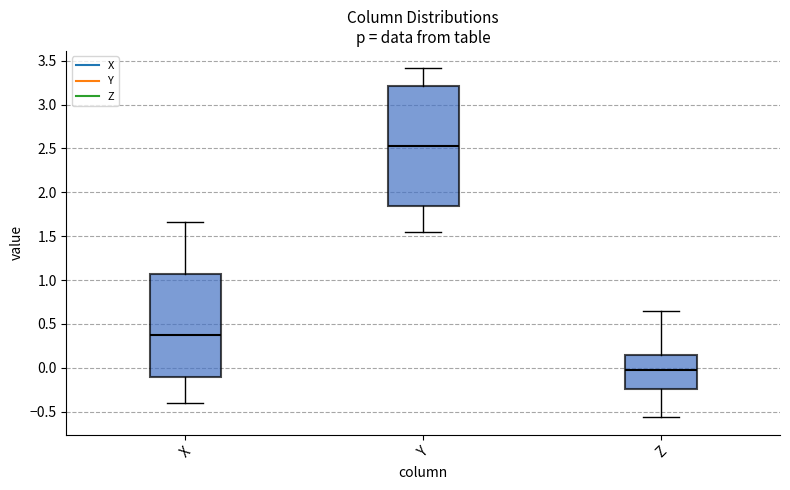

Which box has the lowest median line?

Z